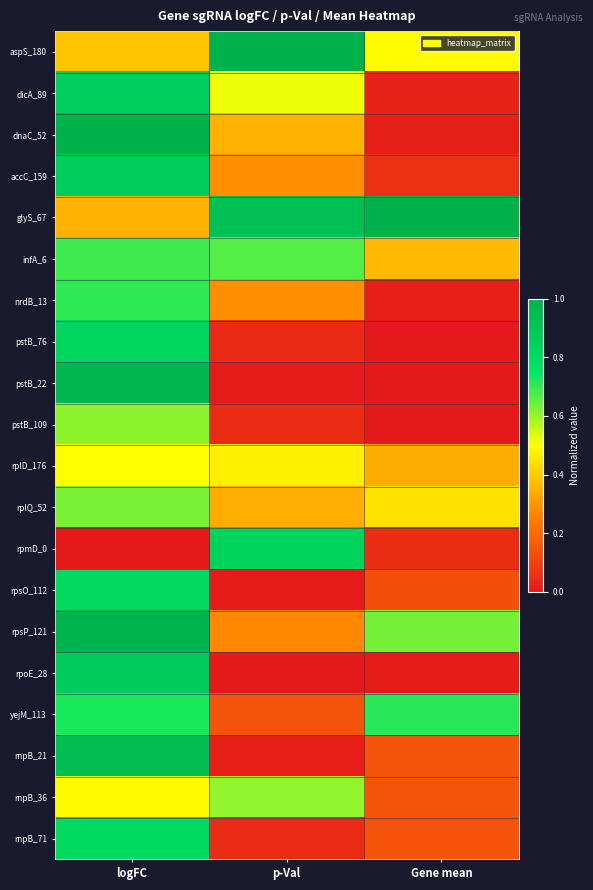

Which series has the largest total across all categories?

glyS_67